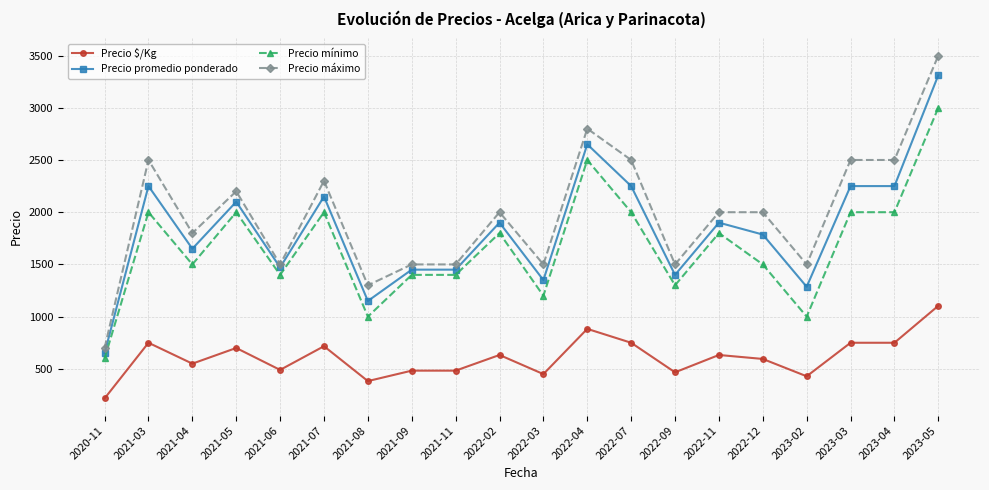

The value of Precio mínimo at 2021-11 is 724. True or false?

False